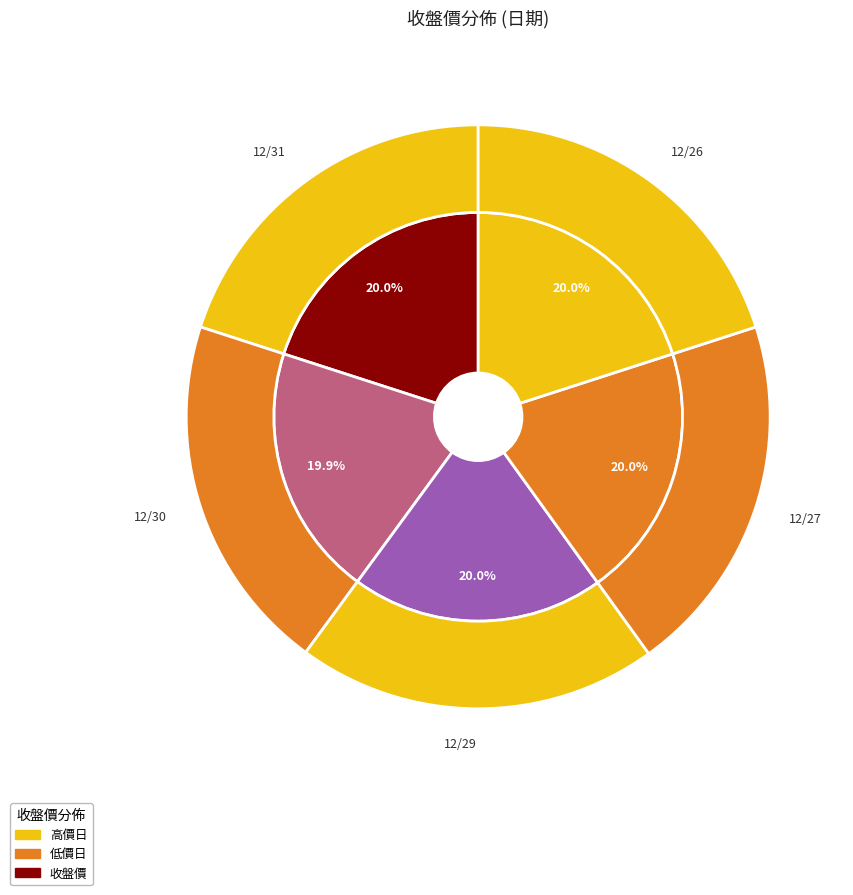

Is it true that 12/31 is 20% of the pie?

True